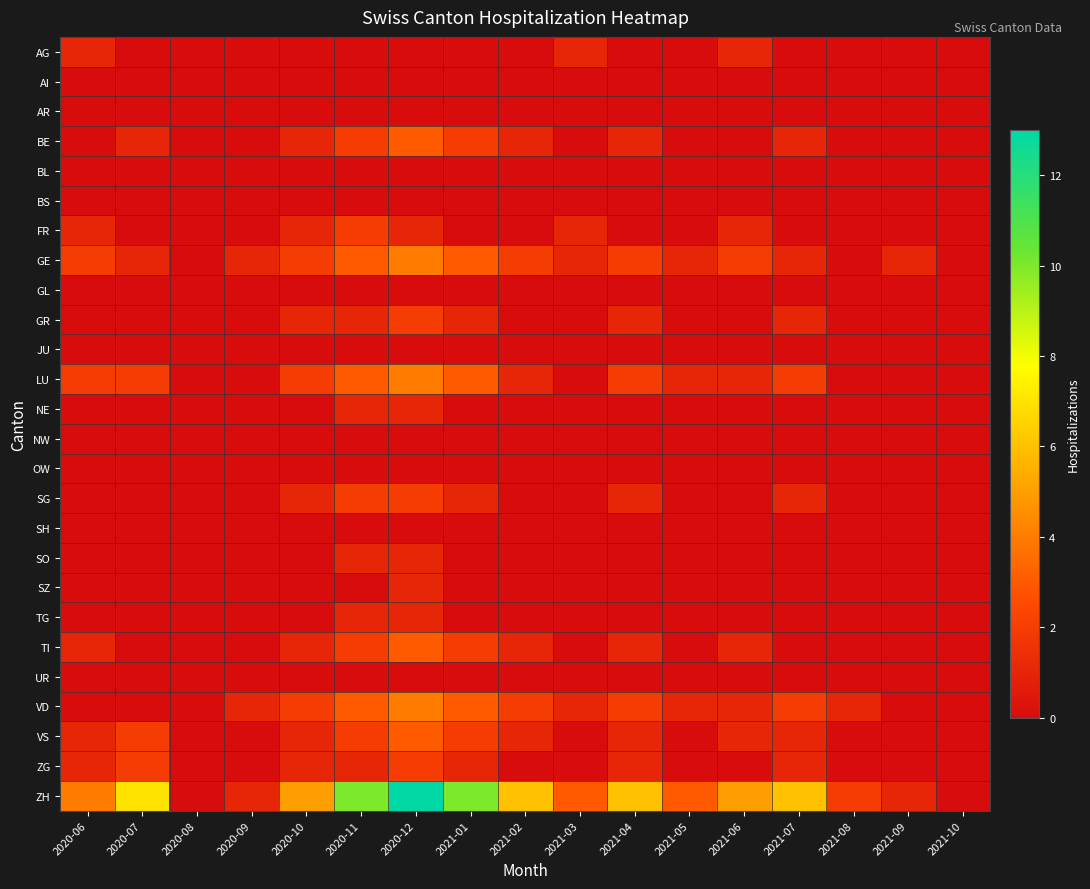

Which series has the largest total across all categories?

ZH